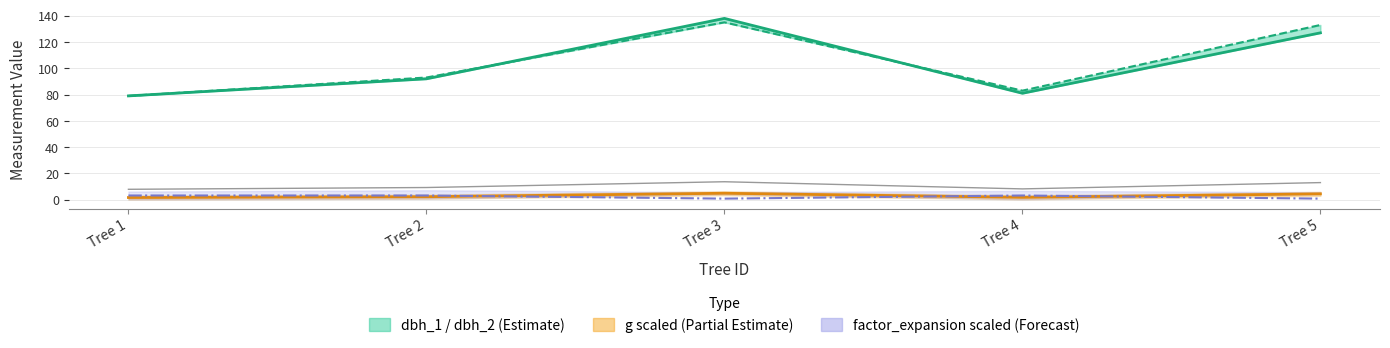

How many data points does each series have?

5